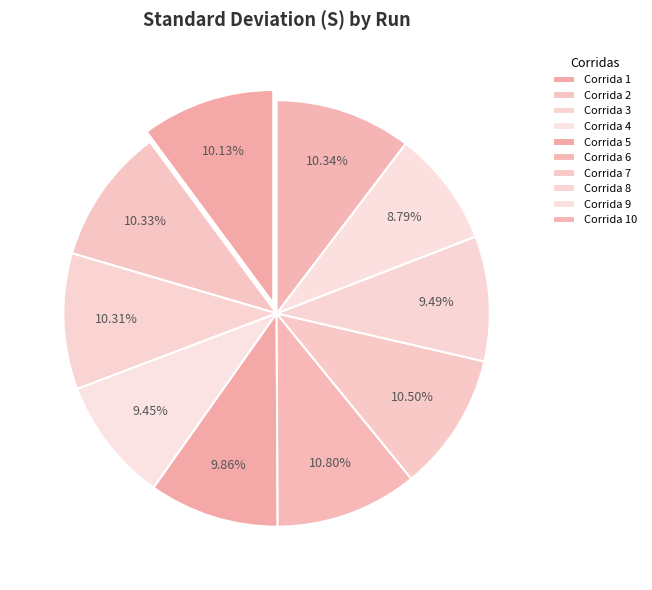

Count the number of slices in the pie.

10